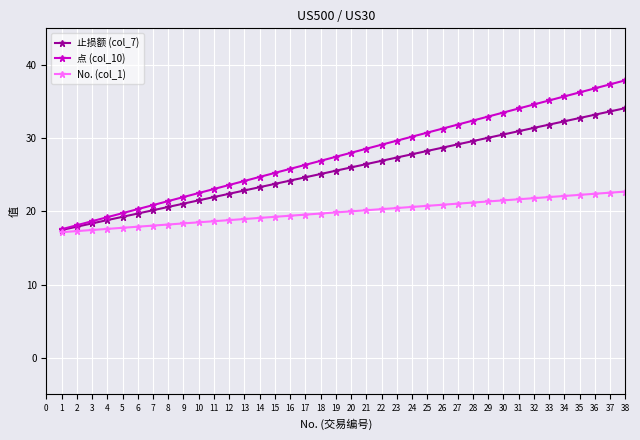

What is the lowest value of the 点 (col_10) series?

17.6